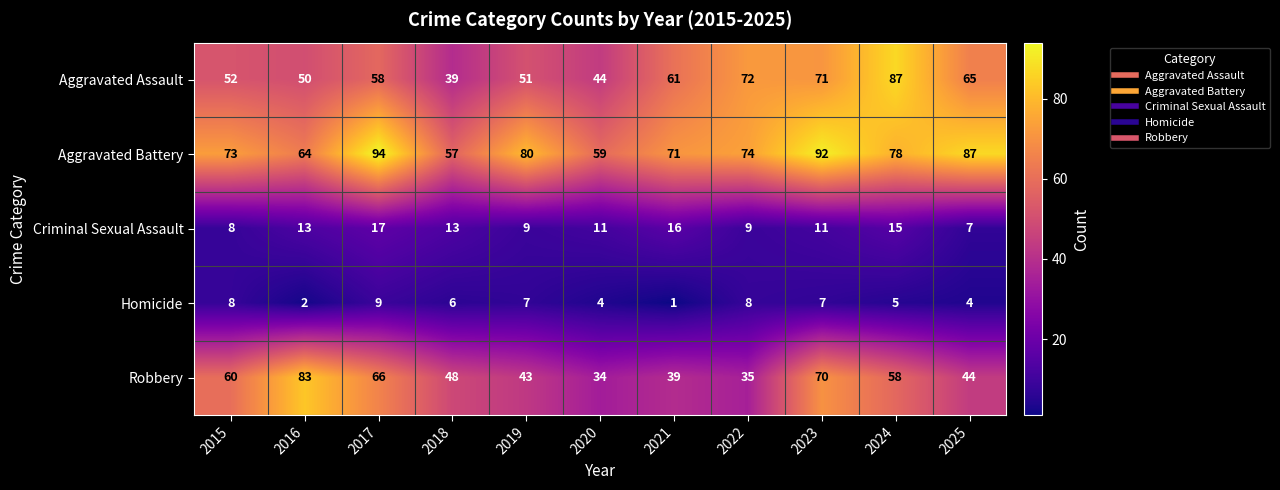

What is the maximum value shown in the chart?

94